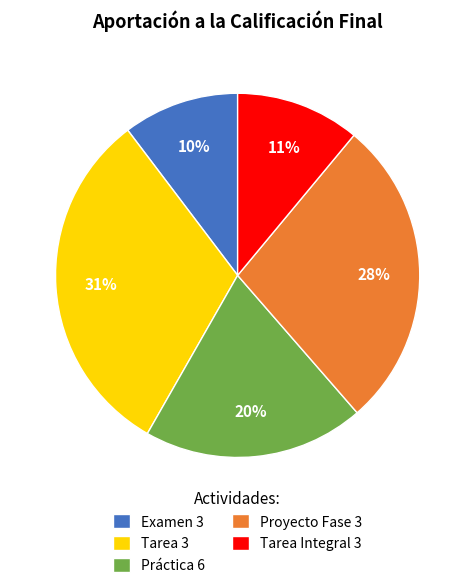

What percentage is the Práctica 6 slice, to the nearest percent?

20%